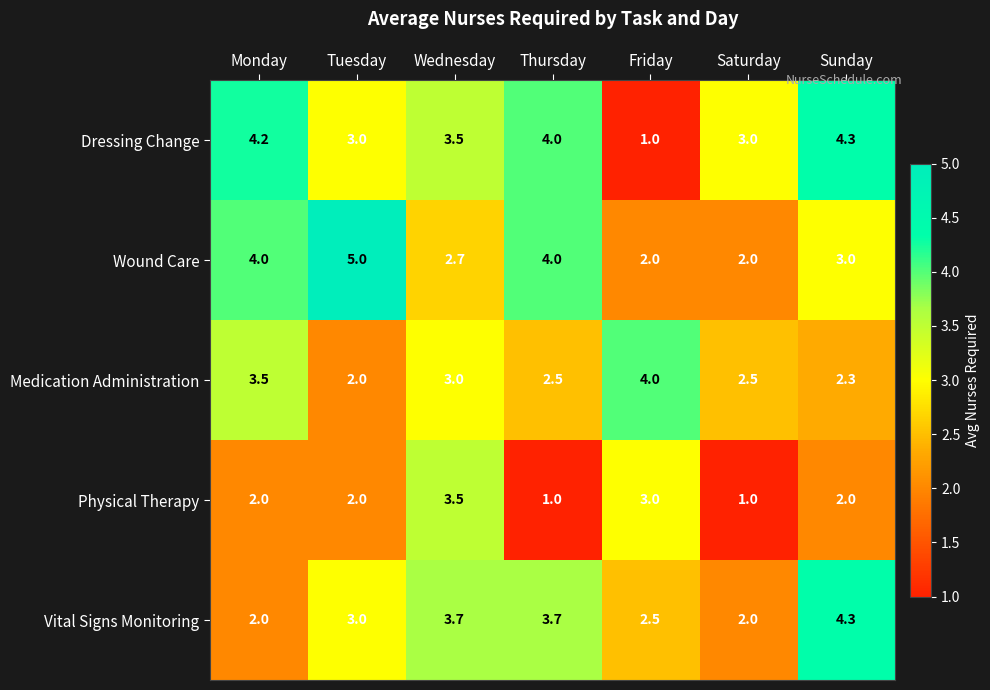

Which series has the largest range (max minus min)?

Dressing Change